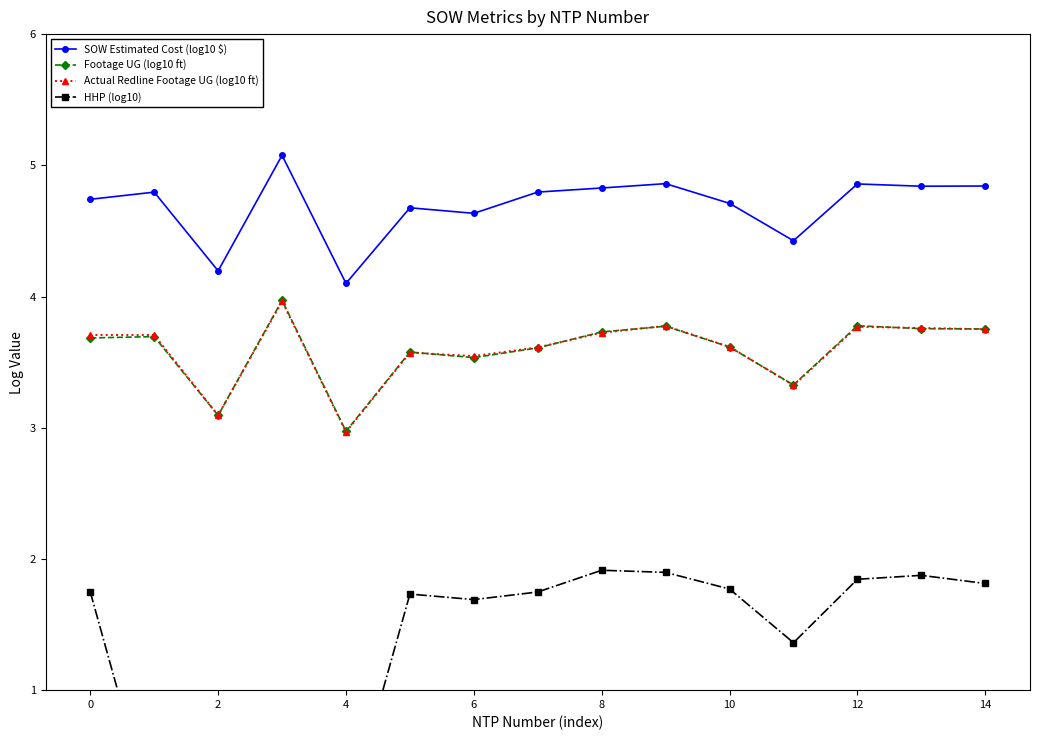

What is the highest value of the Actual Redline Footage UG (log10 ft) series?

4.0